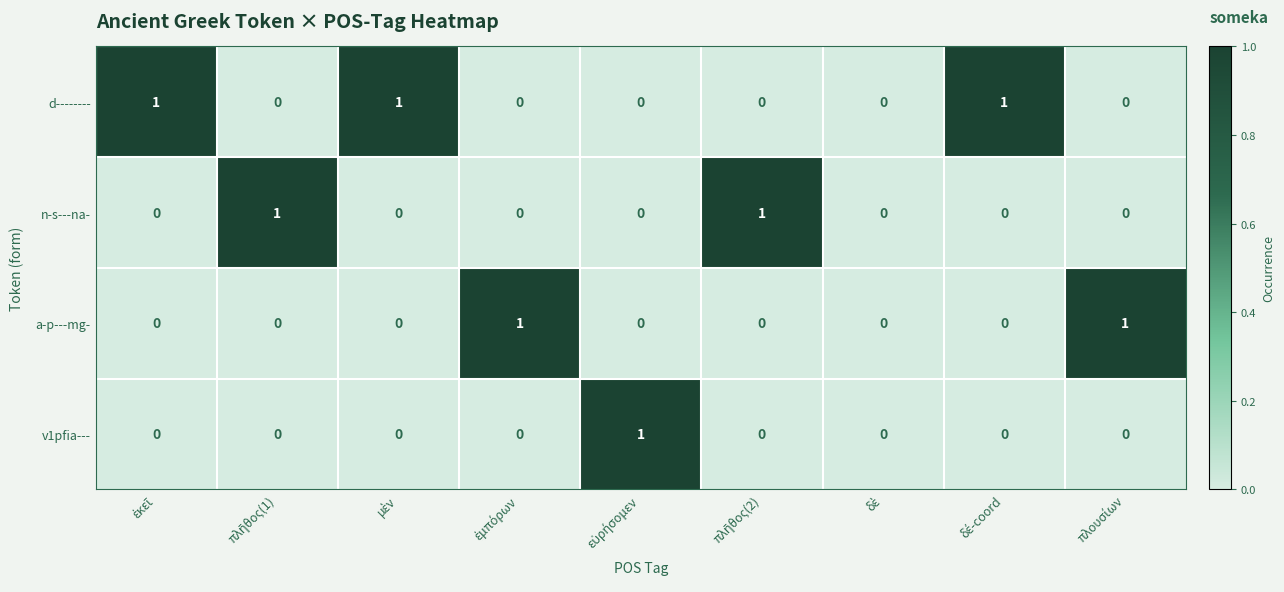

Which series has the largest total across all categories?

d--------